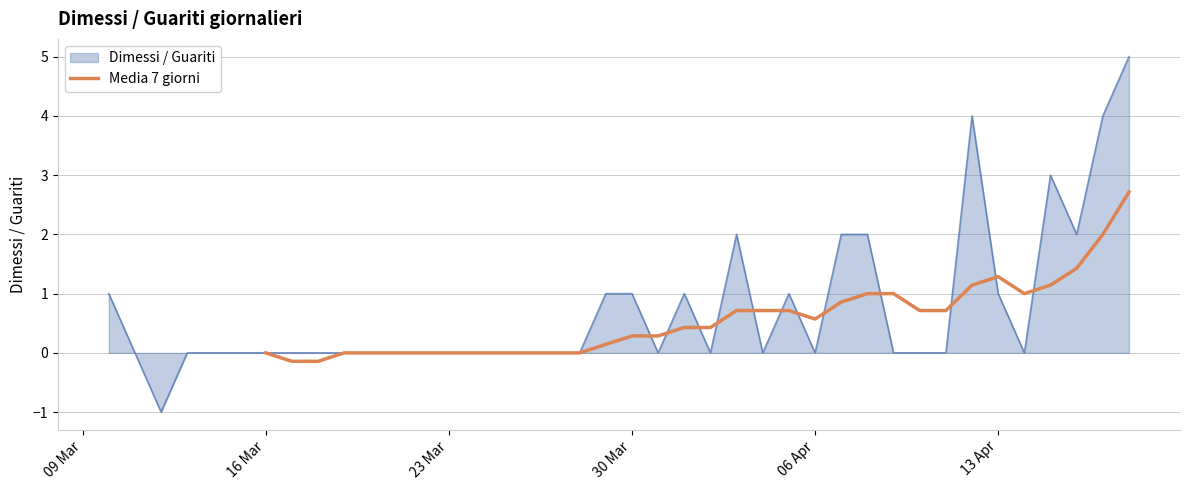

What is the highest value of the Media 7 giorni series?

2.7